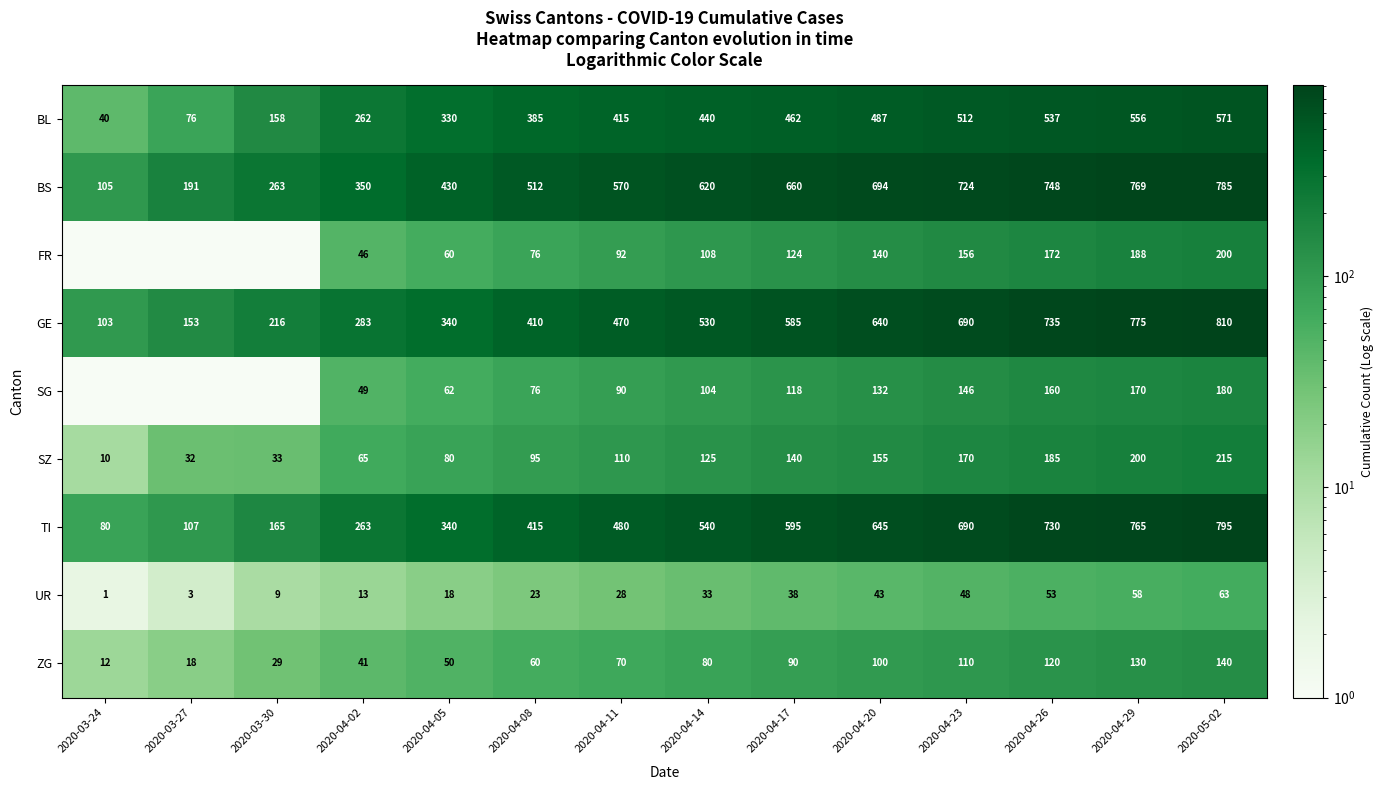

Which category has the highest value in the BS series?

2020-05-02